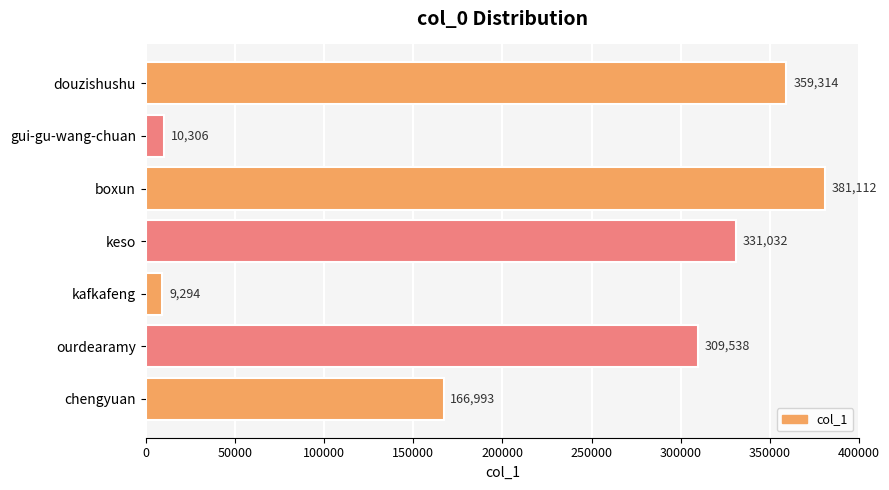

What is the greatest value displayed?

381112